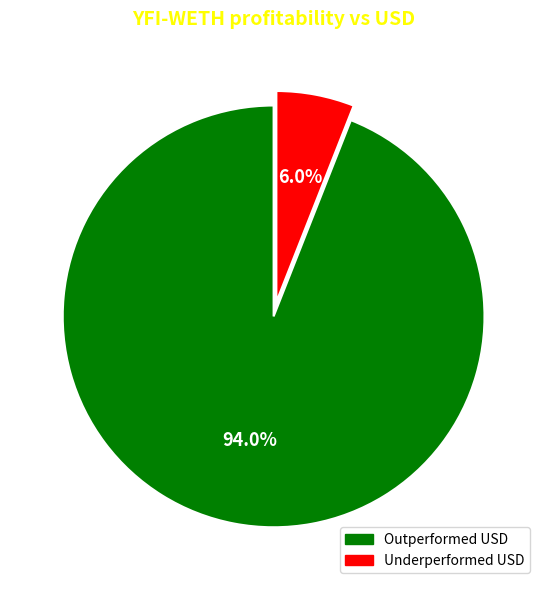

Does any single category account for the majority?

Yes